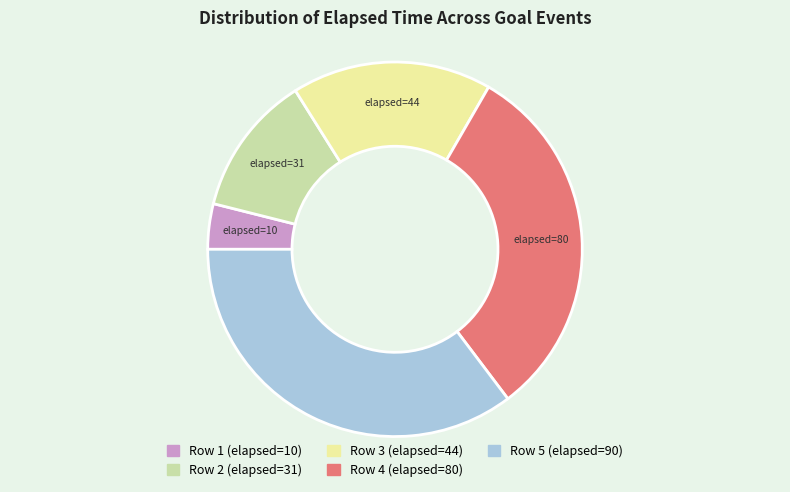

Do Row 1 (elapsed=10) and Row 4 (elapsed=80) together represent more than half of the pie?

No